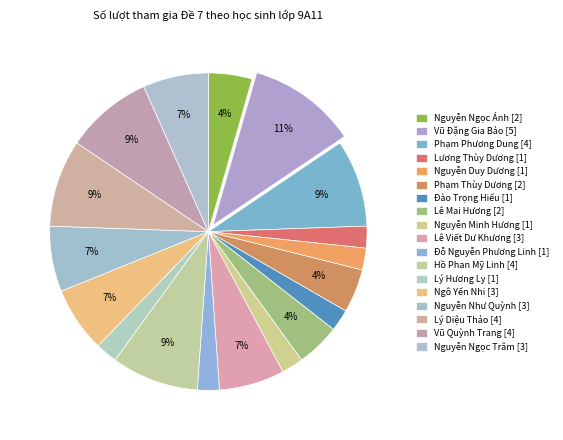

To the nearest percent, what is the combined percentage of Vũ Đặng Gia Bảo and Lý Hương Ly?

13%